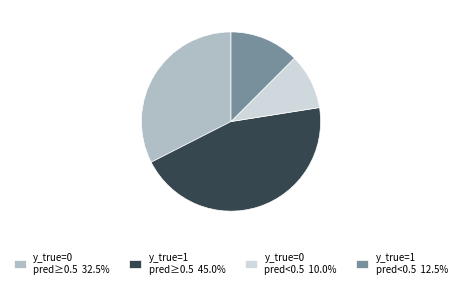

How many segments does this pie chart have?

4